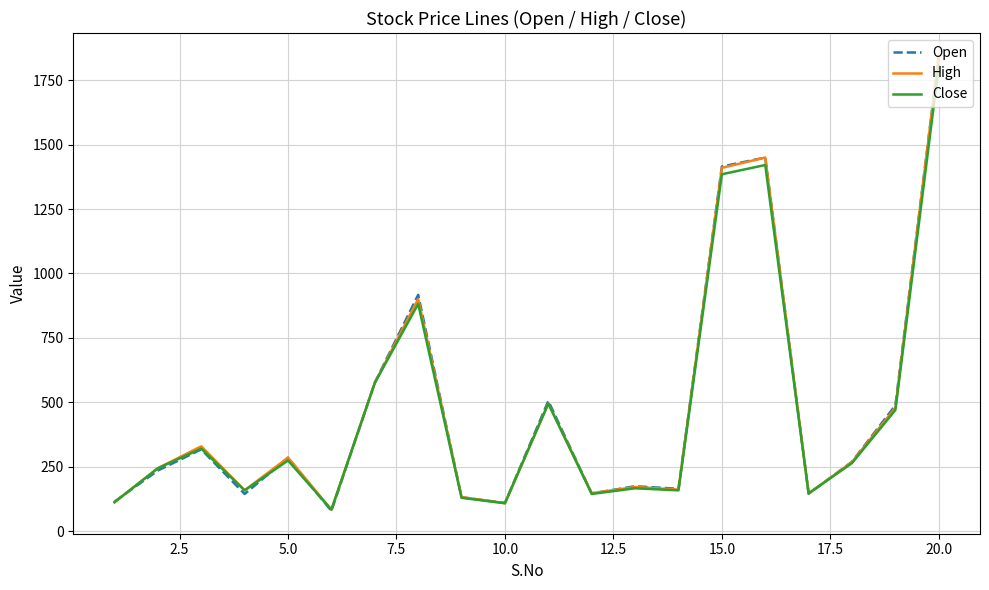

In High, how many points are lower than both neighbors (excluding endpoints)?

6